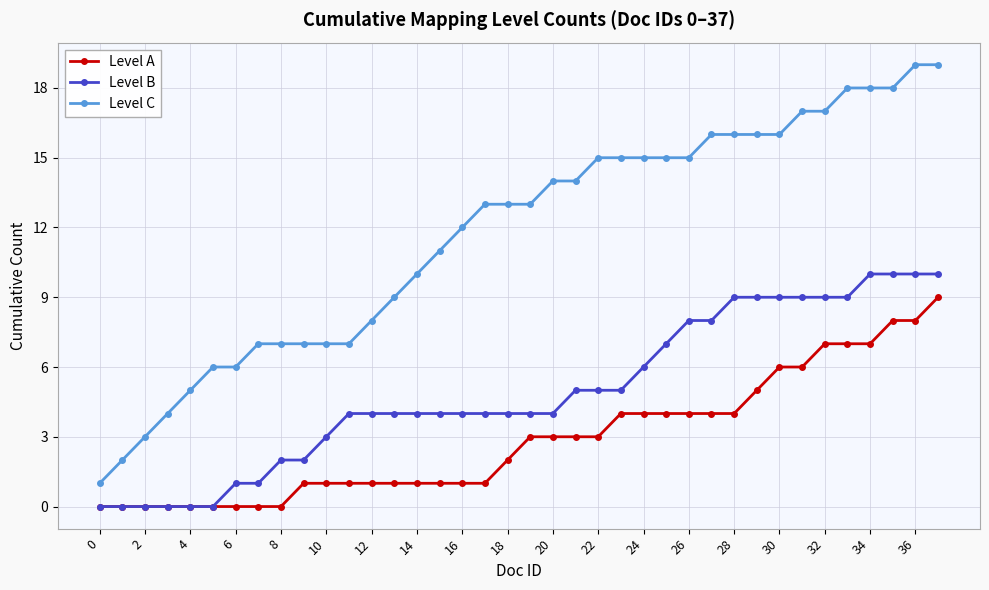

Which series has the widest spread of values?

Level C